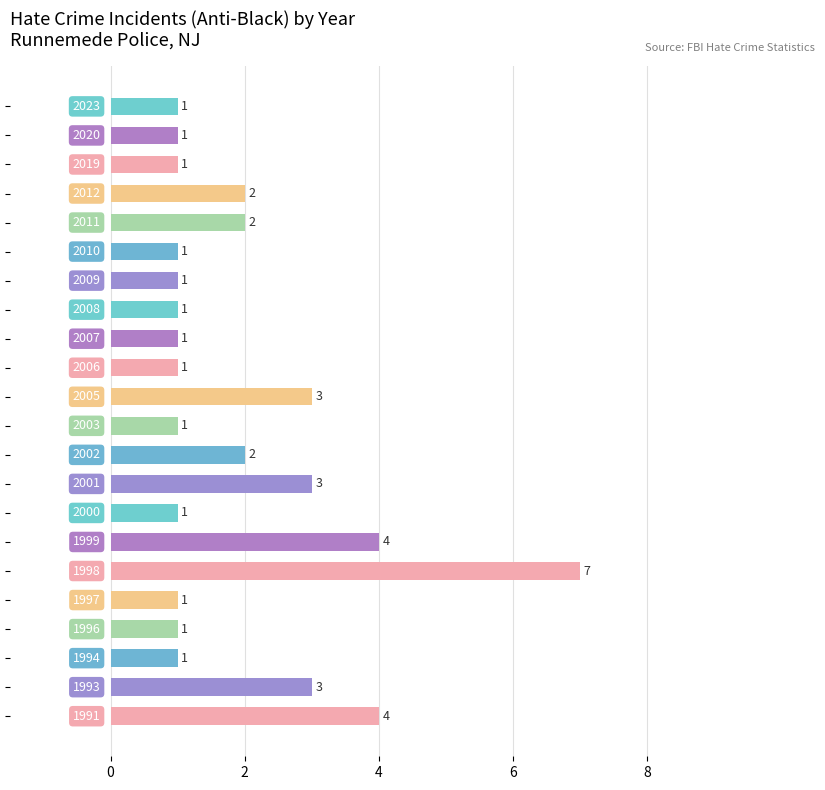

What is the value of the 6th bar from the top?

1